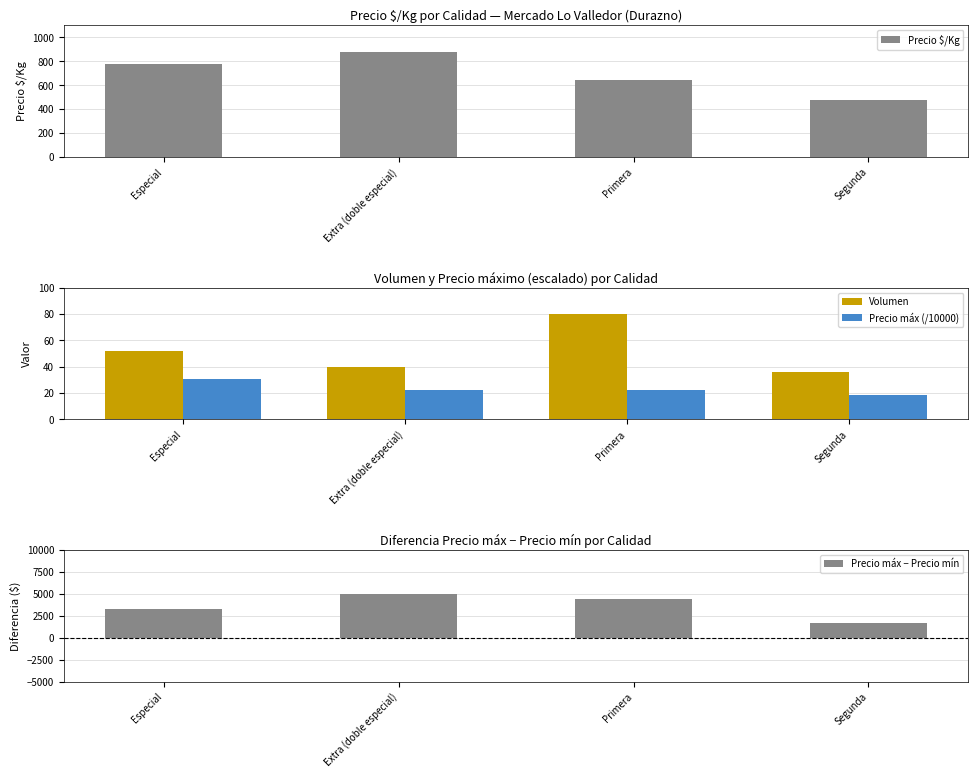

What is the total value across all series at Extra (doble especial)?

5937.5